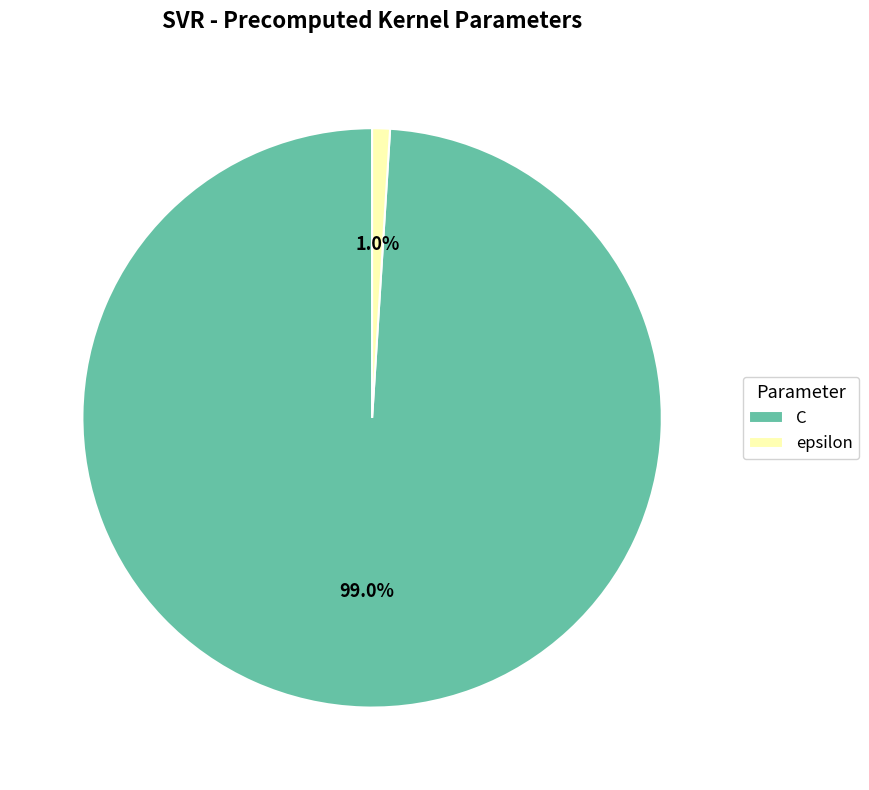

Which category has the biggest portion of the pie?

C